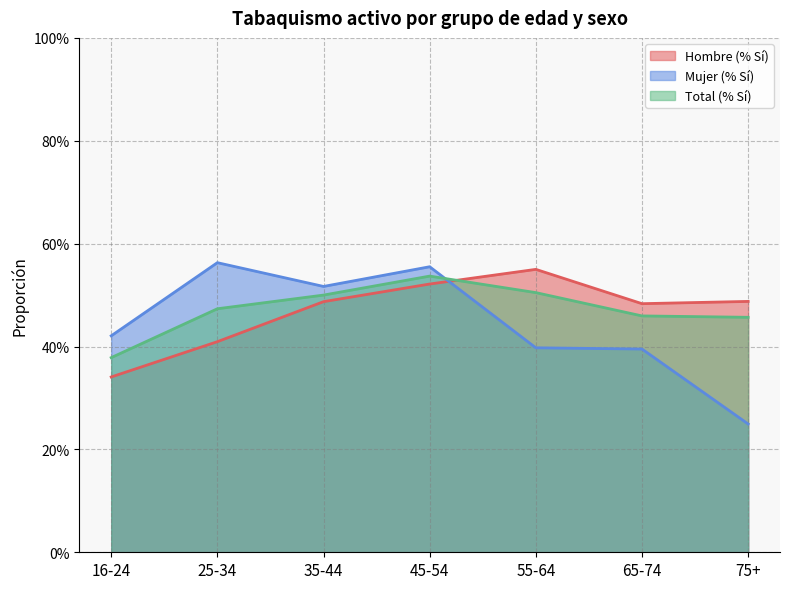

What value does the Total (% Sí) series have at 75+?

0.5